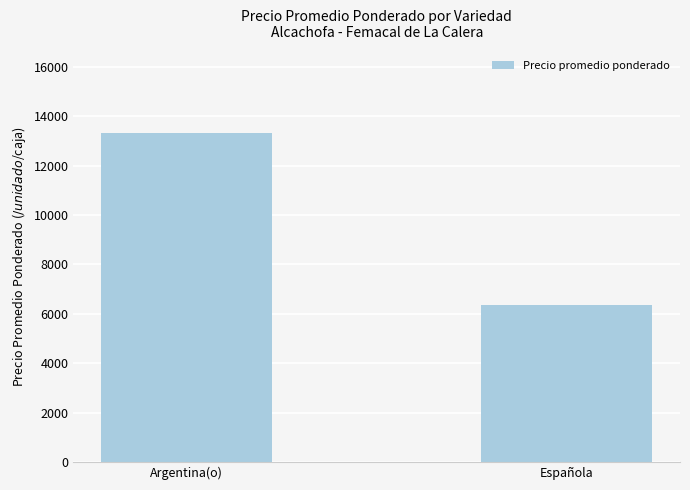

Does the chart contain stacked bars?

No